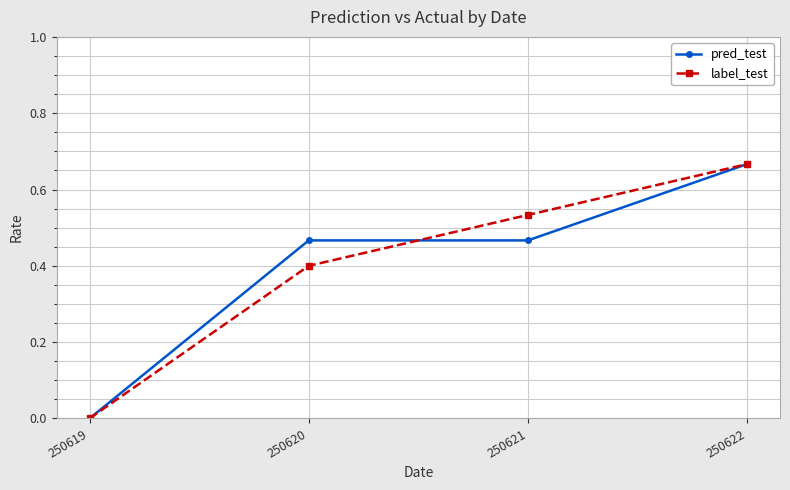

True or false: pred_test has a value of -0.2 at 250619.

False